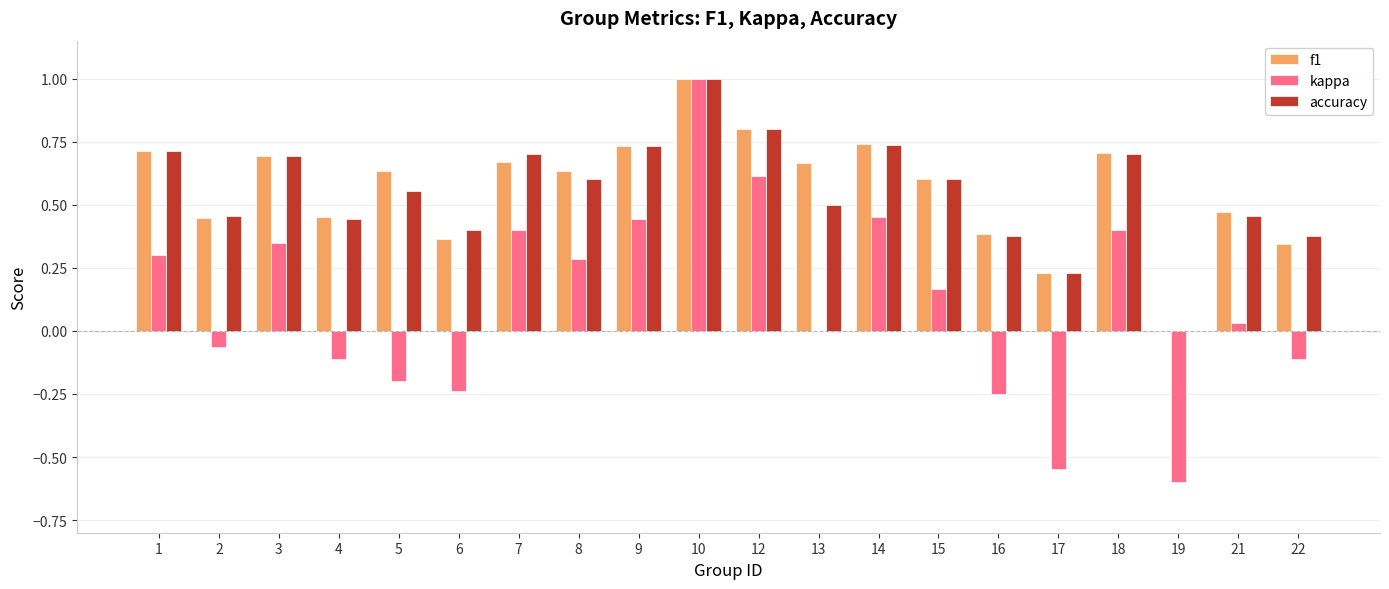

Which series has the largest range (max minus min)?

kappa